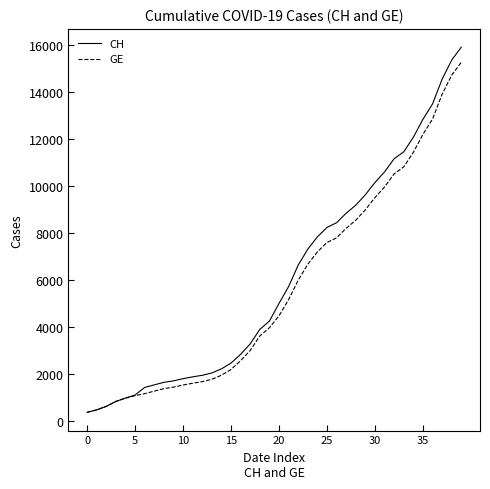

Which series has the widest spread of values?

CH